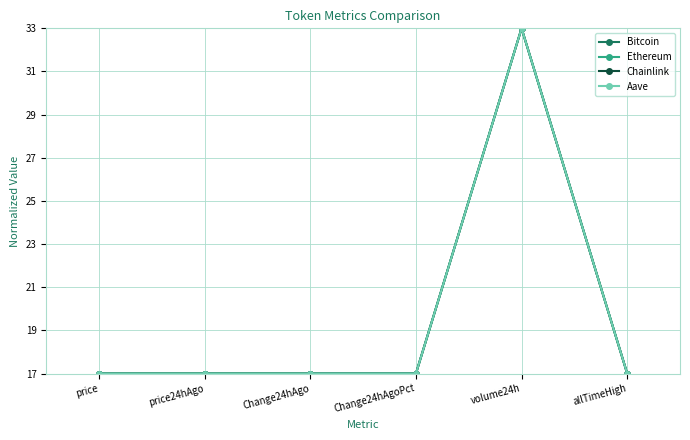

At which category is the sum across all series the highest?

volume24h